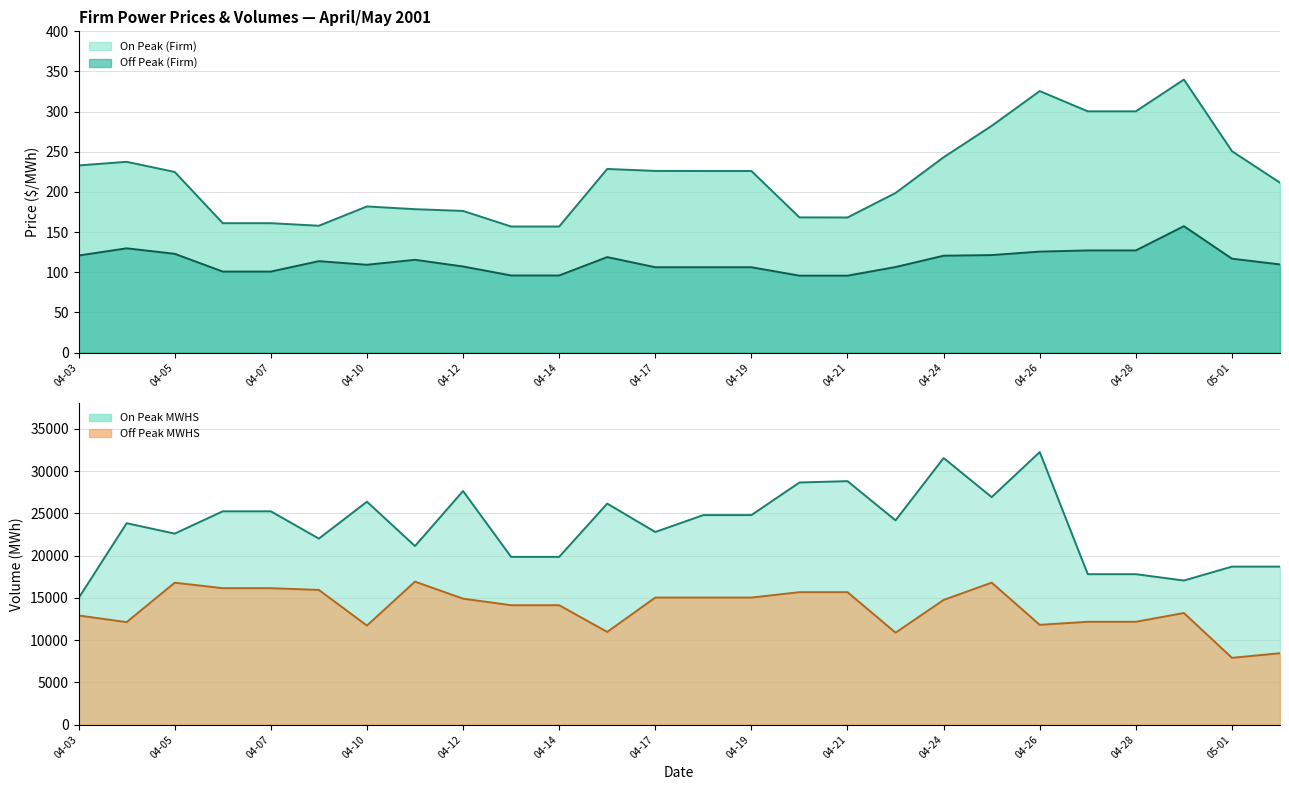

What is the value of the Off Peak MWHS point at the 8th from the left?

16912.0